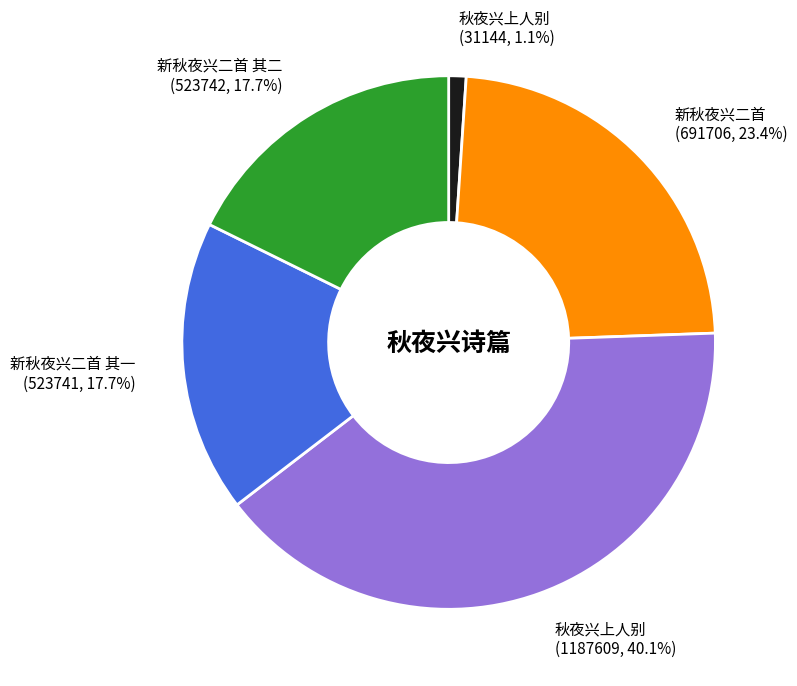

Approximately how many times larger is the value at 新秋夜兴二首 其二 (523742, 17.7%) compared to 新秋夜兴二首 (691706, 23.4%)?

0.8